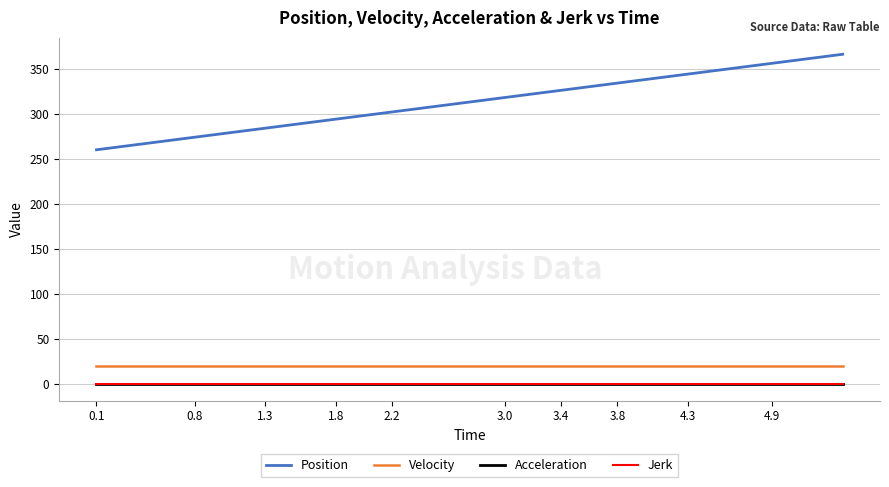

Does the chart have visible grid lines?

Yes